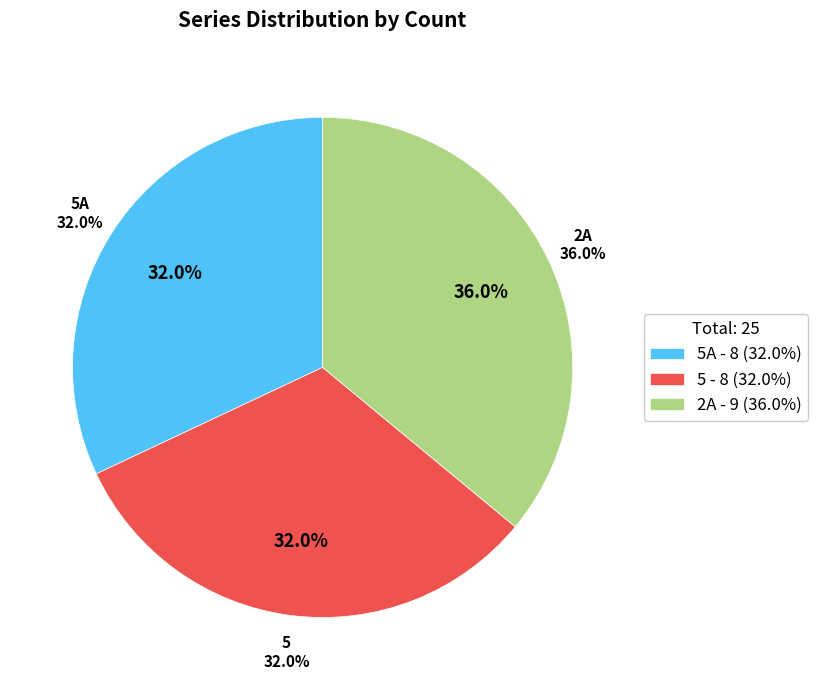

Which category has the biggest portion of the pie?

2A